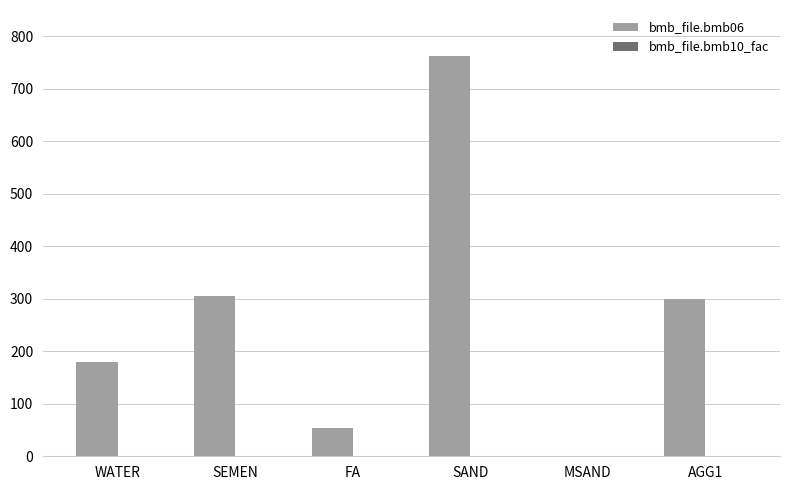

Which series has the largest total across all categories?

bmb_file.bmb06